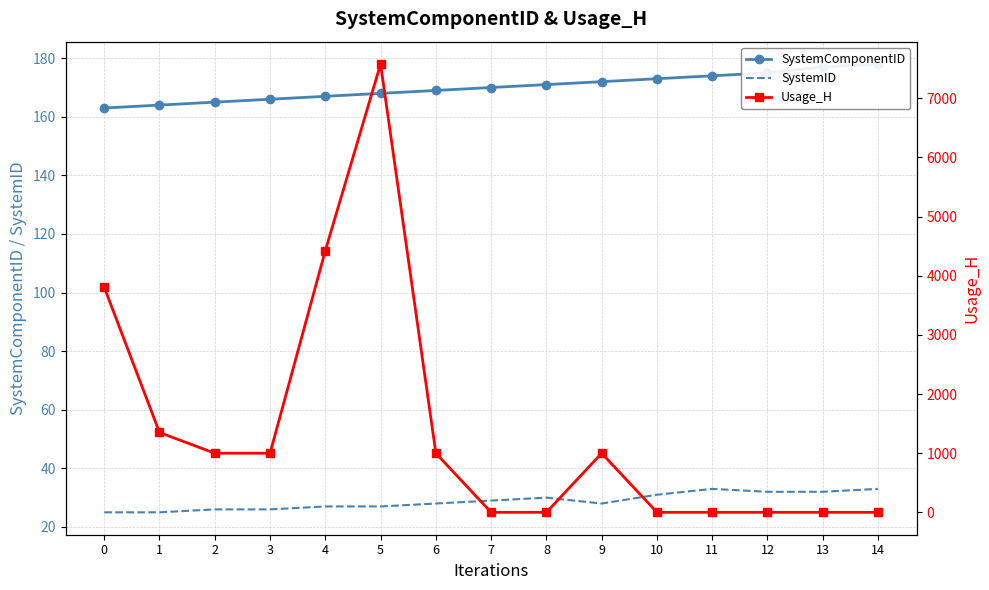

At how many categories does at least one series exceed 349?

8